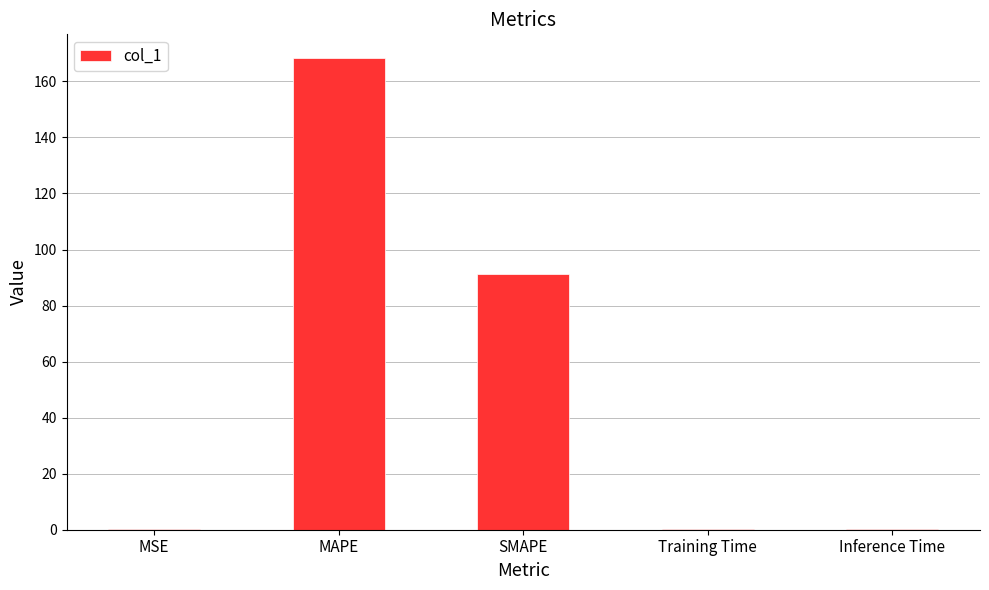

The value at MAPE is 83.7. True or false?

False